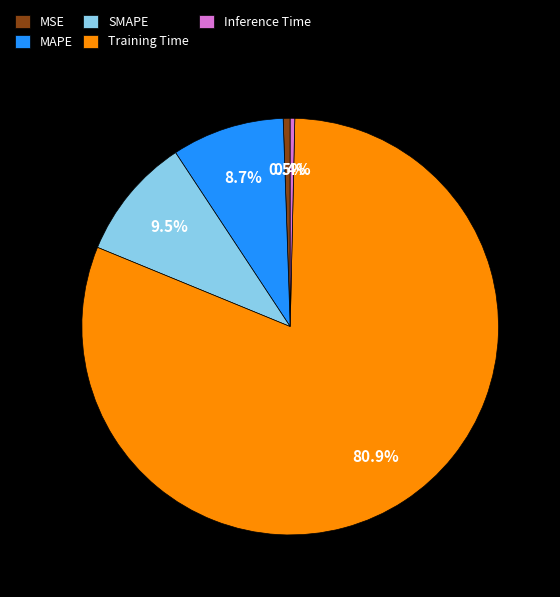

Which has a higher value, SMAPE or Training Time?

Training Time